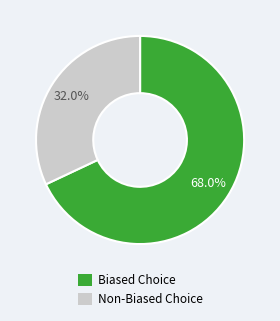

Does any single category account for the majority?

Yes